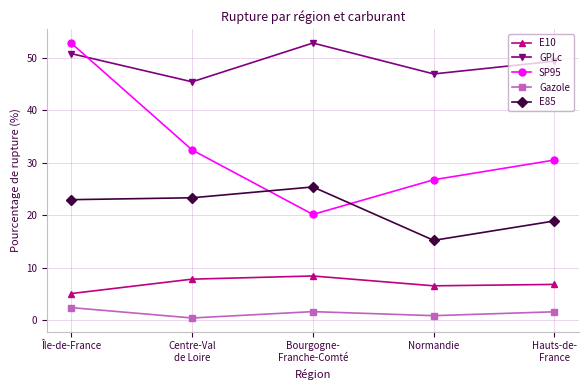

What is the maximum value for SP95?

52.7